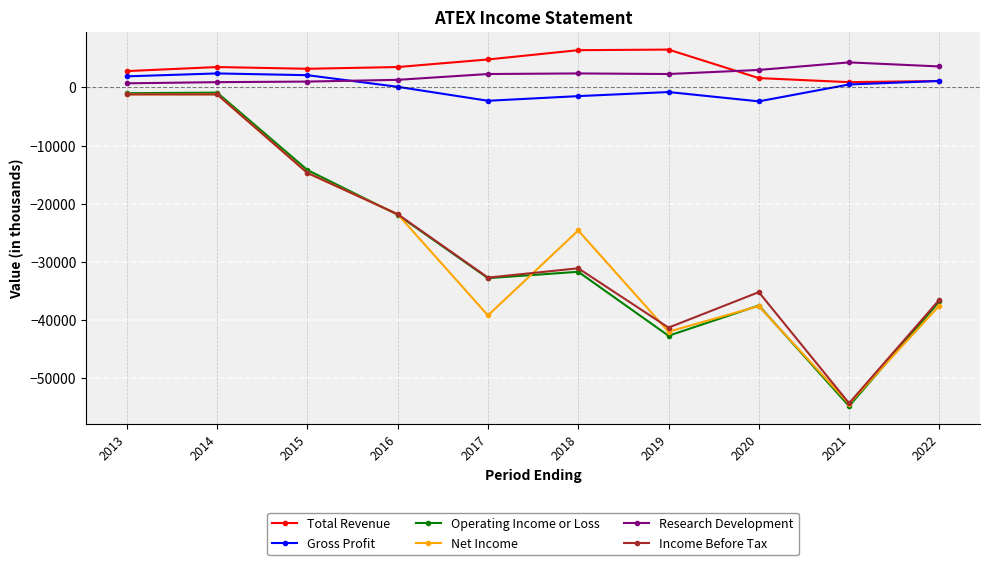

What are all the series names shown in the legend?

Total Revenue, Gross Profit, Operating Income or Loss, Net Income, Research Development, Income Before Tax